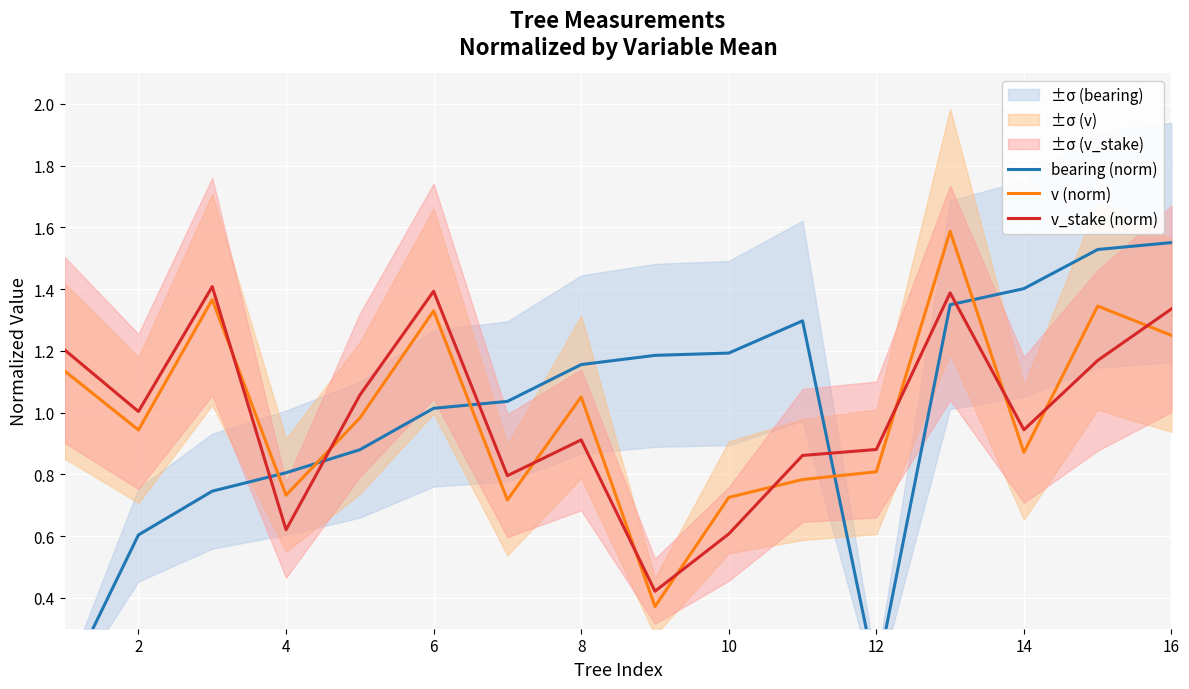

The value of bearing (norm) at 10 is 0.5. True or false?

False